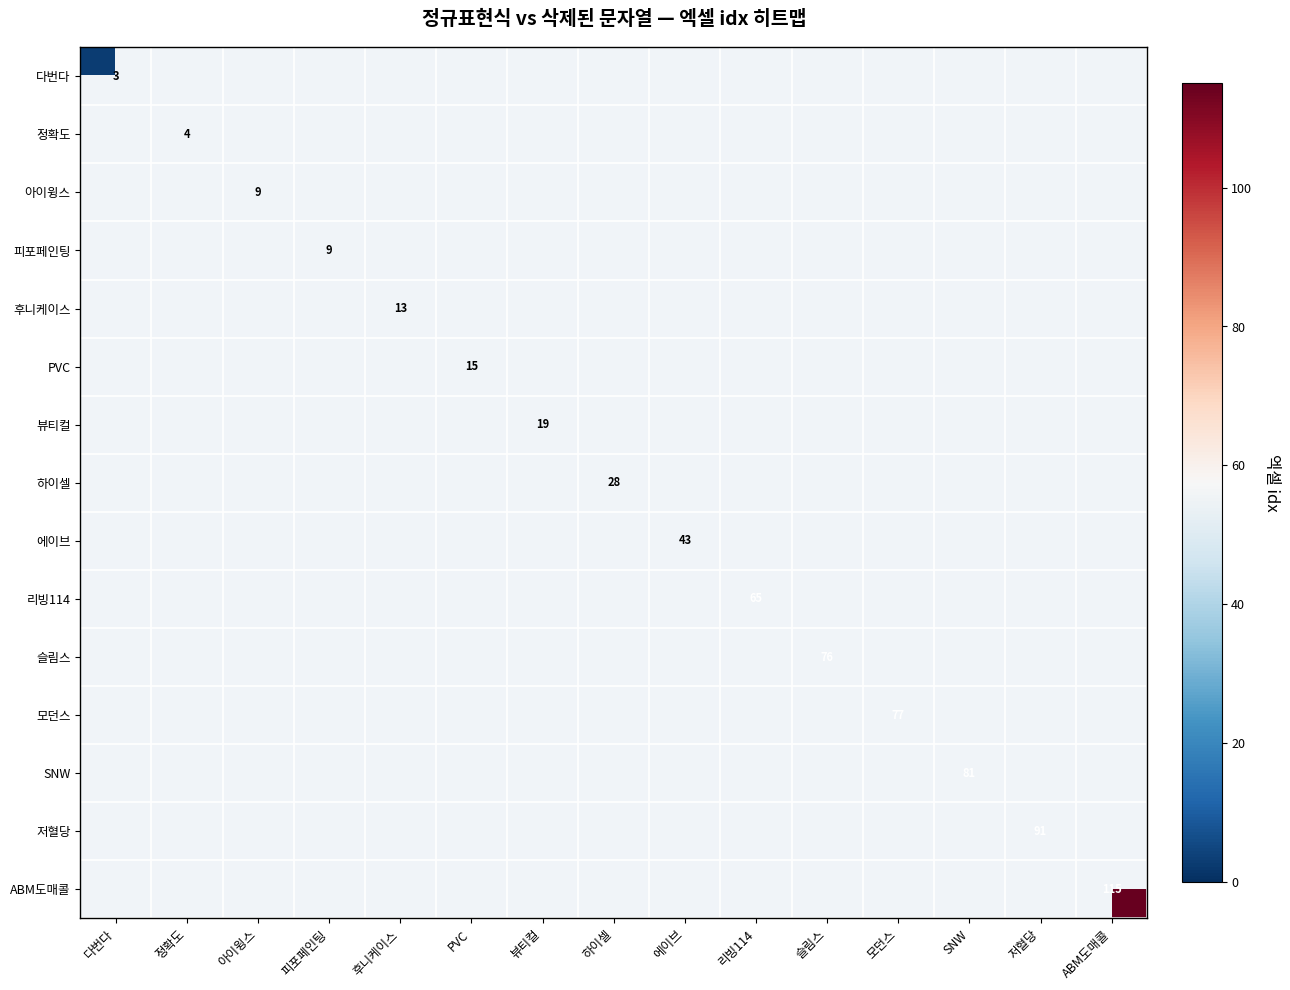

What is the sum of the 피포페인팅 values at 피포페인팅 and 후니케이스?

9